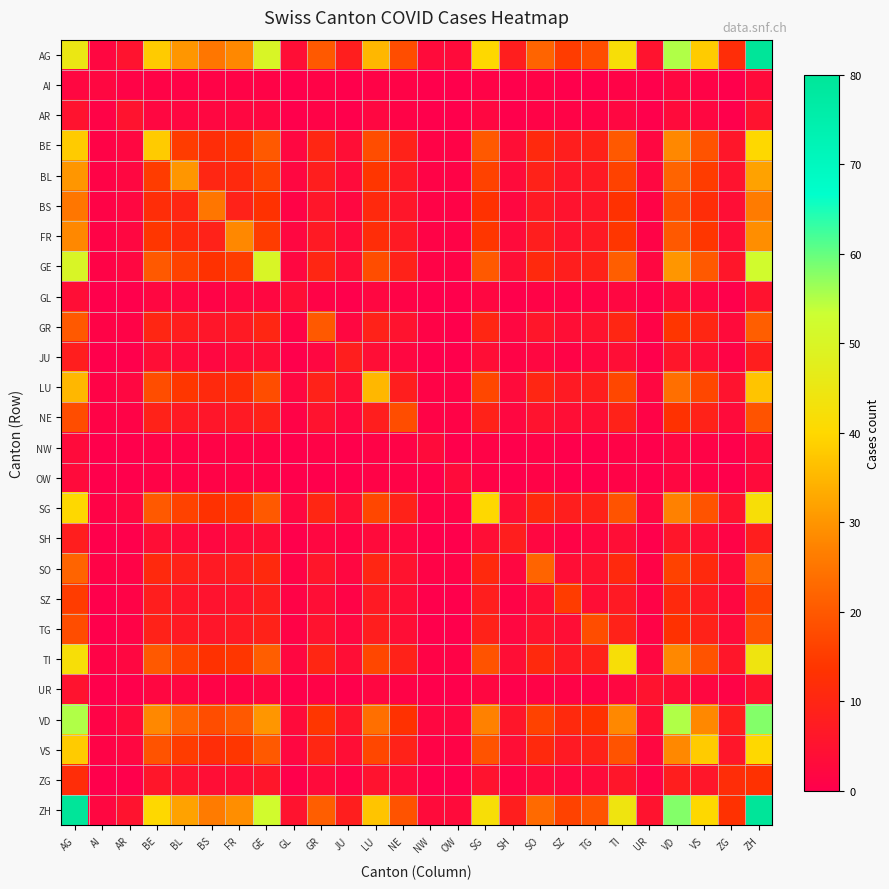

Which category has the highest value across all series?

ZH